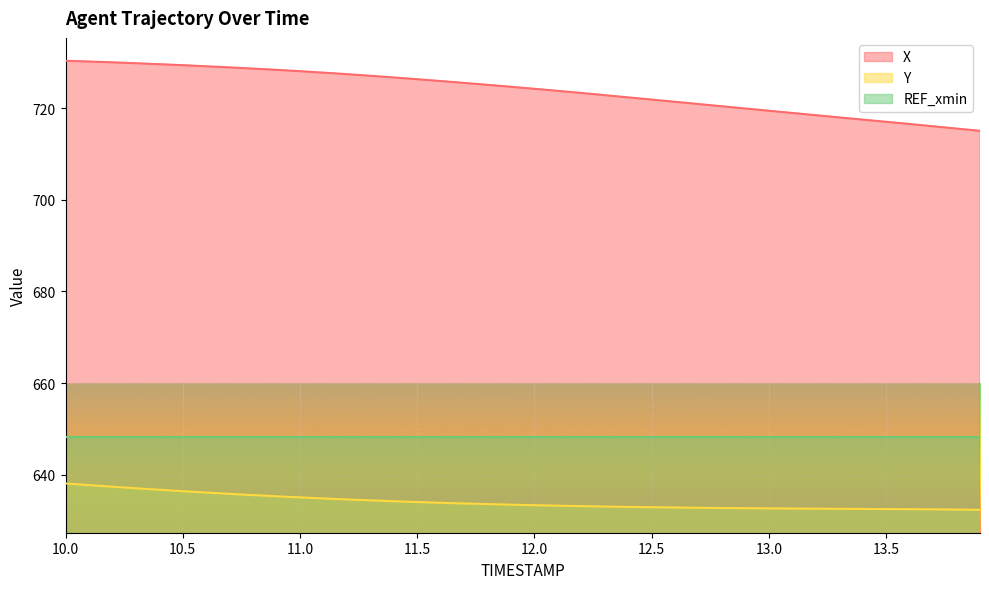

The value of X at 13.4 is 941.2. True or false?

False